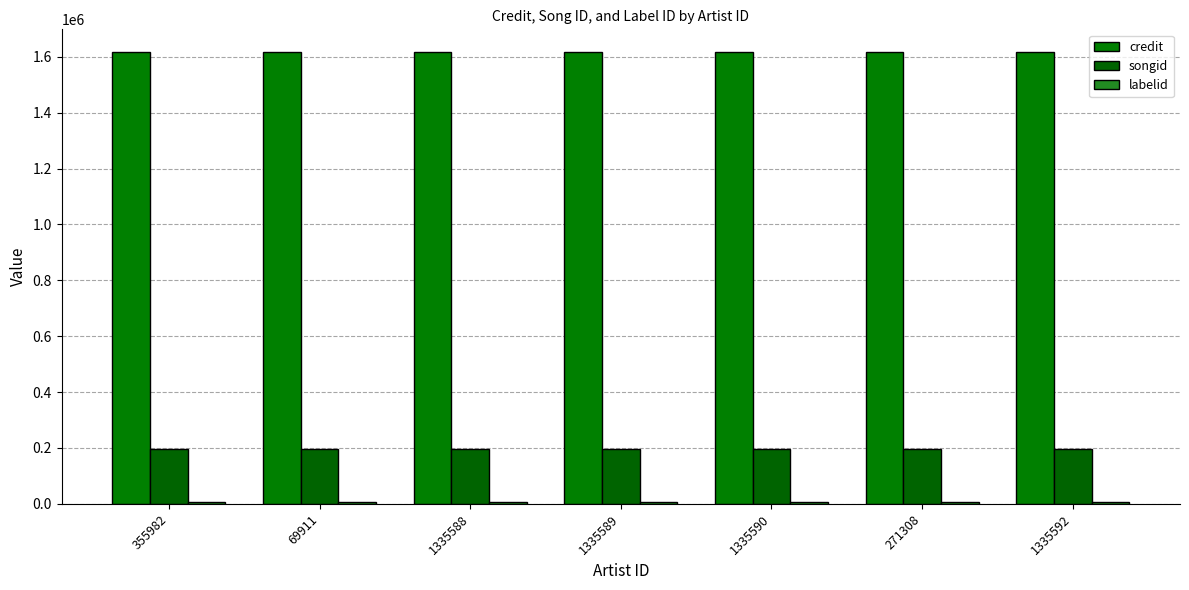

At which category is the sum across all series the highest?

355982